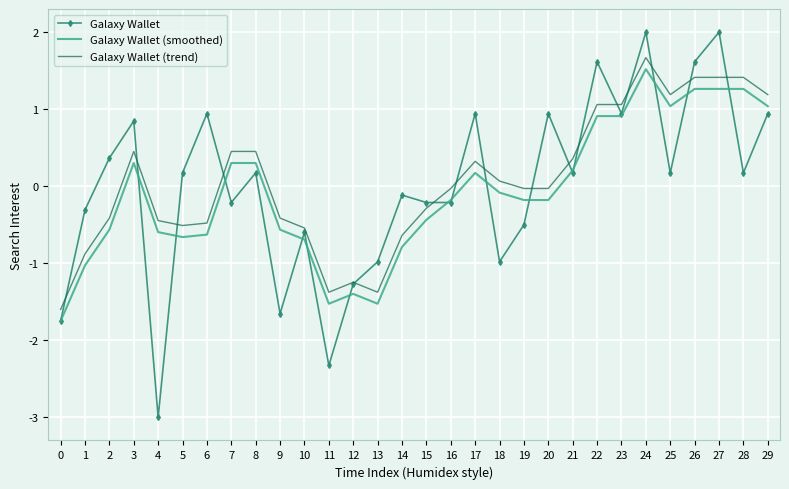

Which category has the lowest value in the Galaxy Wallet series?

4